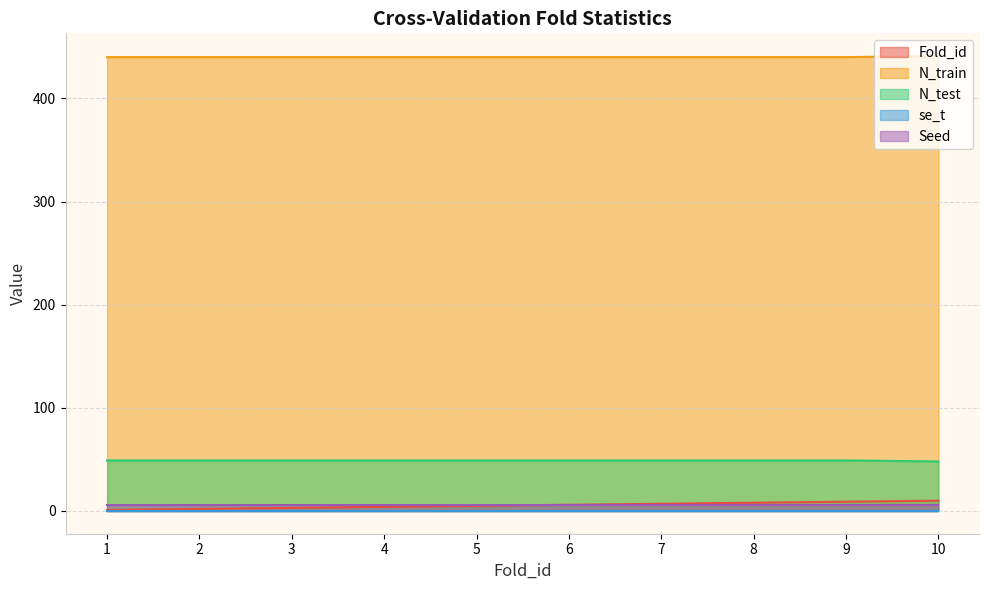

What is the maximum value for Fold_id?

10.0